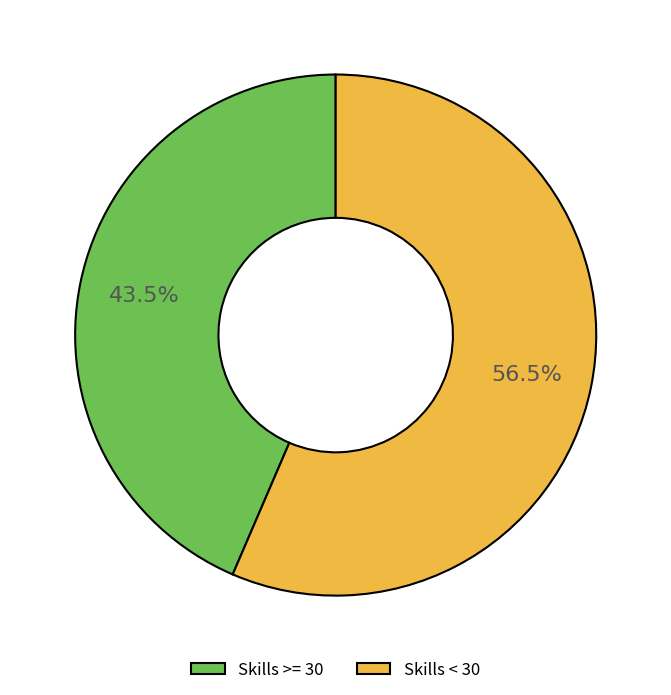

How many segments does this pie chart have?

2